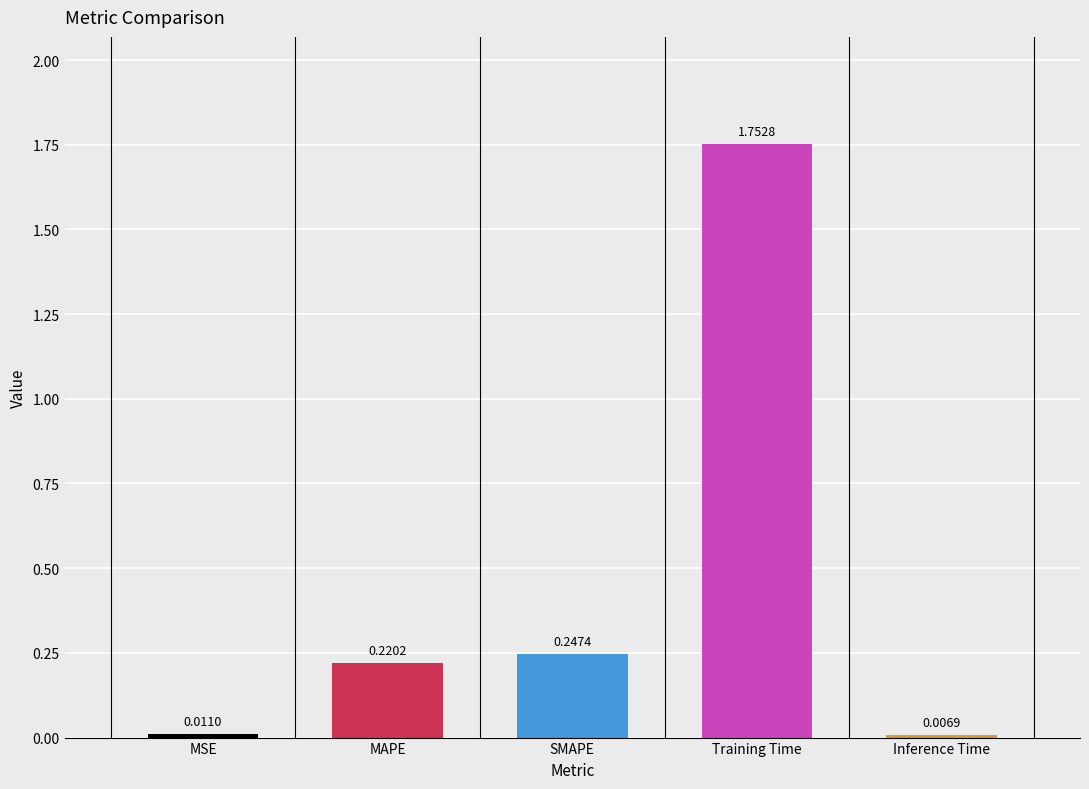

At which category does the chart reach its peak across all series?

Training Time